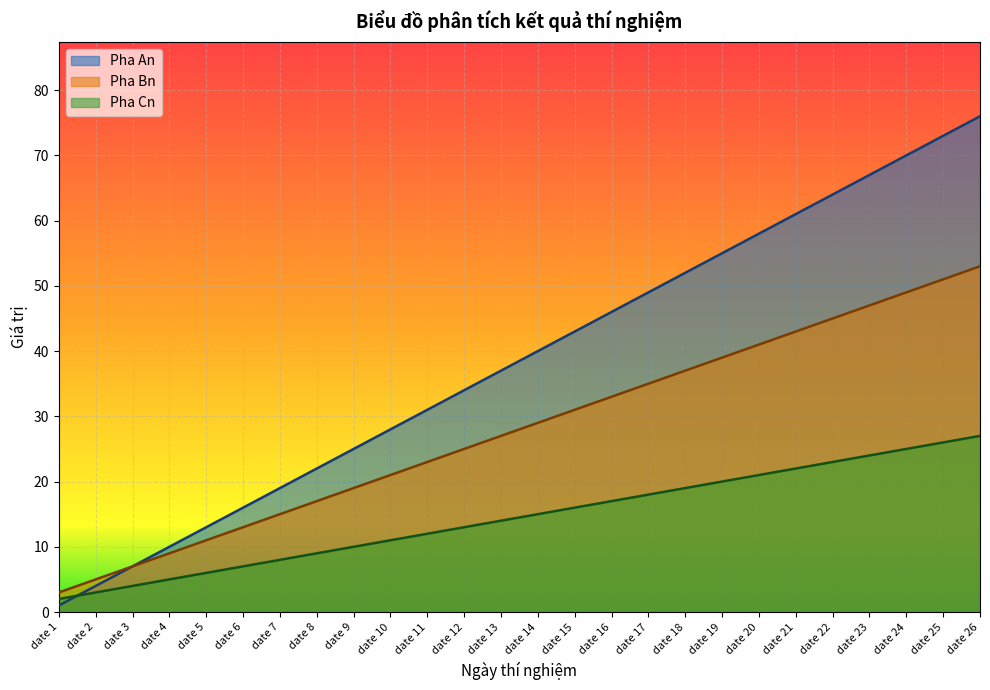

Reading right to left, extract all data points from this chart.

Pha An: 76	73	70	67	64	61	58	55	52	49	46	43	40	37	34	31	28	25	22	19	16	13	10	7	4	1
Pha Bn: 53	51	49	47	45	43	41	39	37	35	33	31	29	27	25	23	21	19	17	15	13	11	9	7	5	3
Pha Cn: 27	26	25	24	23	22	21	20	19	18	17	16	15	14	13	12	11	10	9	8	7	6	5	4	3	2